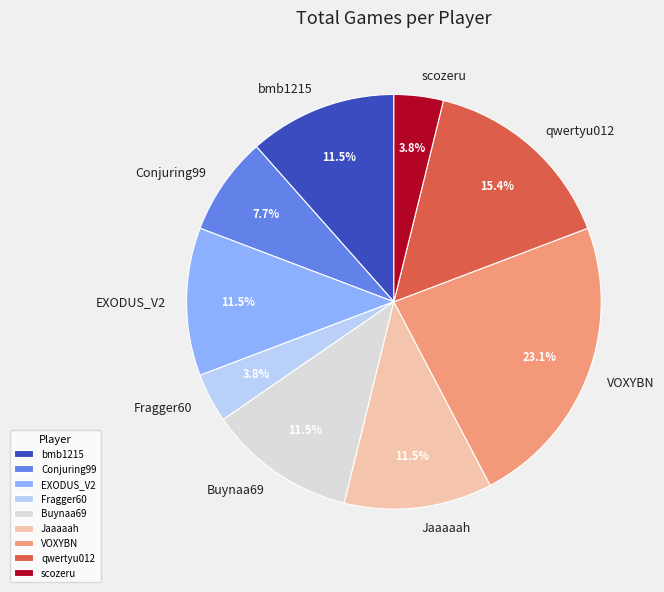

What is the largest slice in the pie chart?

VOXYBN